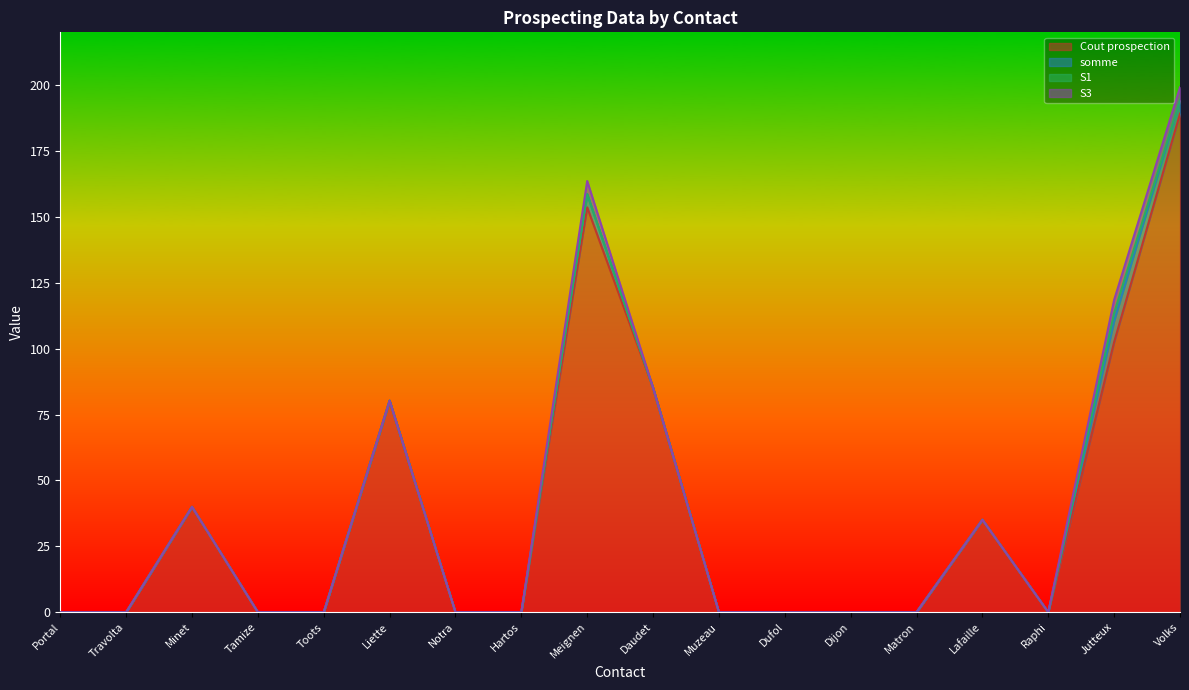

Which series has the largest total across all categories?

Cout prospection